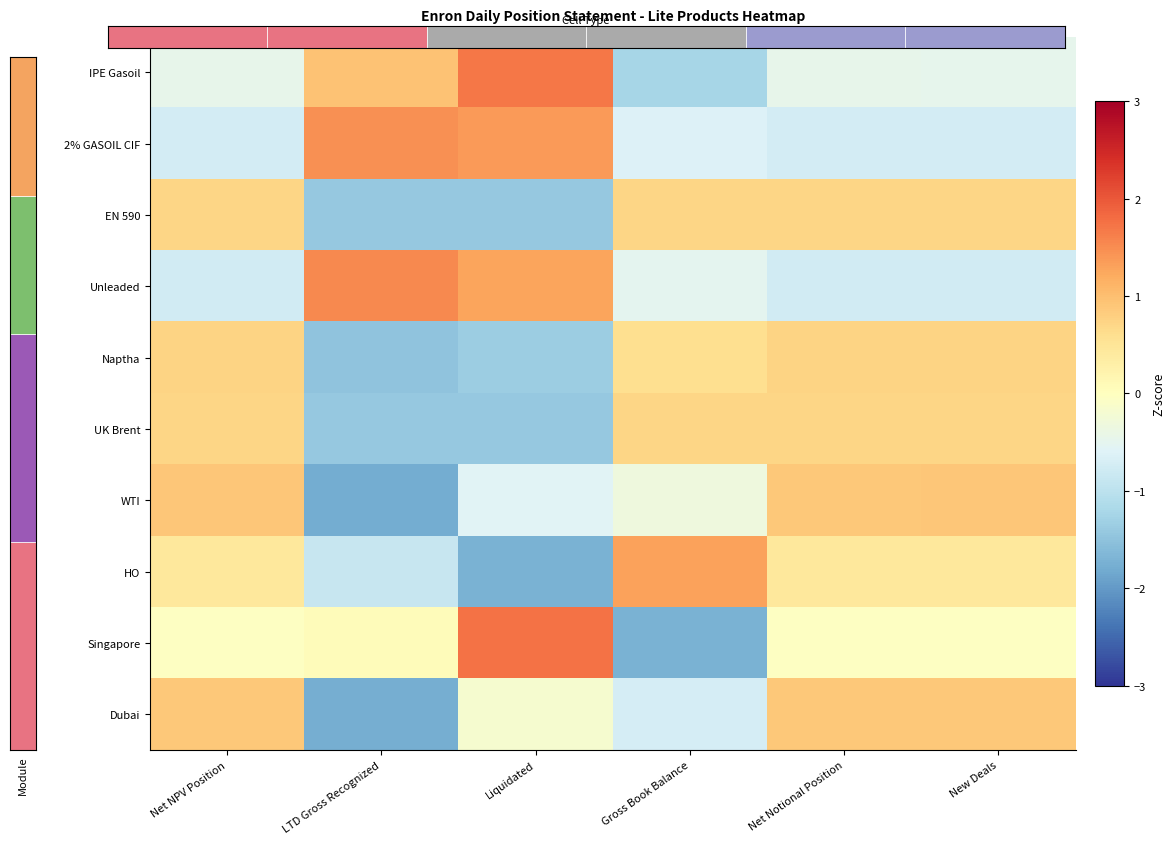

Reading left to right, transcribe all the data shown in this chart.

IPE Gasoil: Net NPV Position=-0.5	LTD Gross Recognized=0.9	Liquidated=1.7	Gross Book Balance=-1.2	Net Notional Position=-0.5	New Deals=-0.5
2% GASOIL CIF: Net NPV Position=-0.7	LTD Gross Recognized=1.5	Liquidated=1.4	Gross Book Balance=-0.6	Net Notional Position=-0.7	New Deals=-0.7
EN 590: Net NPV Position=0.7	LTD Gross Recognized=-1.4	Liquidated=-1.4	Gross Book Balance=0.7	Net Notional Position=0.7	New Deals=0.7
Unleaded: Net NPV Position=-0.8	LTD Gross Recognized=1.5	Liquidated=1.3	Gross Book Balance=-0.5	Net Notional Position=-0.8	New Deals=-0.8
Naptha: Net NPV Position=0.7	LTD Gross Recognized=-1.5	Liquidated=-1.3	Gross Book Balance=0.6	Net Notional Position=0.7	New Deals=0.7
UK Brent: Net NPV Position=0.7	LTD Gross Recognized=-1.4	Liquidated=-1.4	Gross Book Balance=0.7	Net Notional Position=0.7	New Deals=0.7
WTI: Net NPV Position=0.9	LTD Gross Recognized=-1.8	Liquidated=-0.6	Gross Book Balance=-0.3	Net Notional Position=0.9	New Deals=0.9
HO: Net NPV Position=0.4	LTD Gross Recognized=-0.9	Liquidated=-1.7	Gross Book Balance=1.3	Net Notional Position=0.4	New Deals=0.4
Singapore: Net NPV Position=-0.0	LTD Gross Recognized=0.1	Liquidated=1.7	Gross Book Balance=-1.7	Net Notional Position=-0.0	New Deals=-0.0
Dubai: Net NPV Position=0.9	LTD Gross Recognized=-1.8	Liquidated=-0.2	Gross Book Balance=-0.7	Net Notional Position=0.9	New Deals=0.9